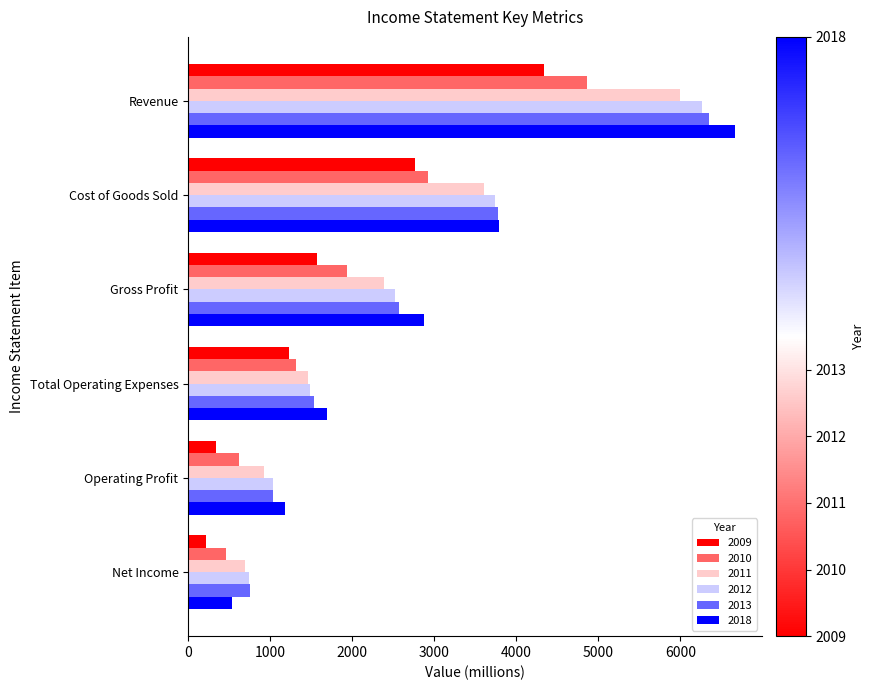

At which category is the sum across all series the highest?

Revenue